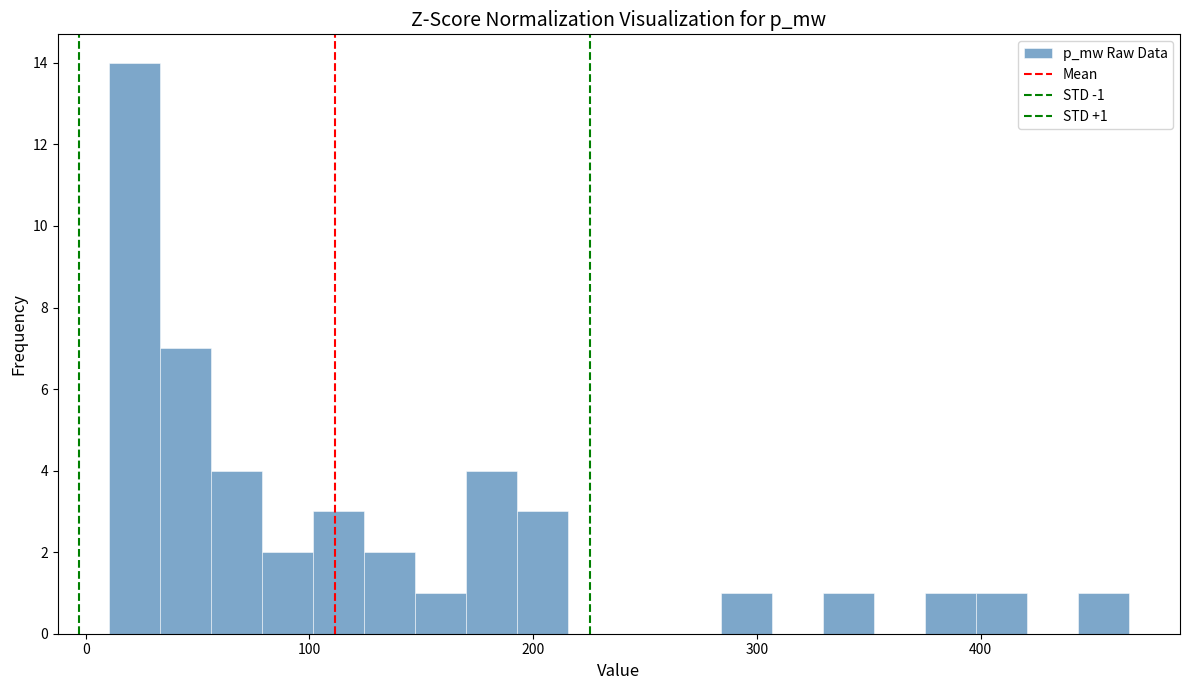

Around what value on the x-axis is the tallest bar? Give the approximate position of its centre, as read against the axis.

20